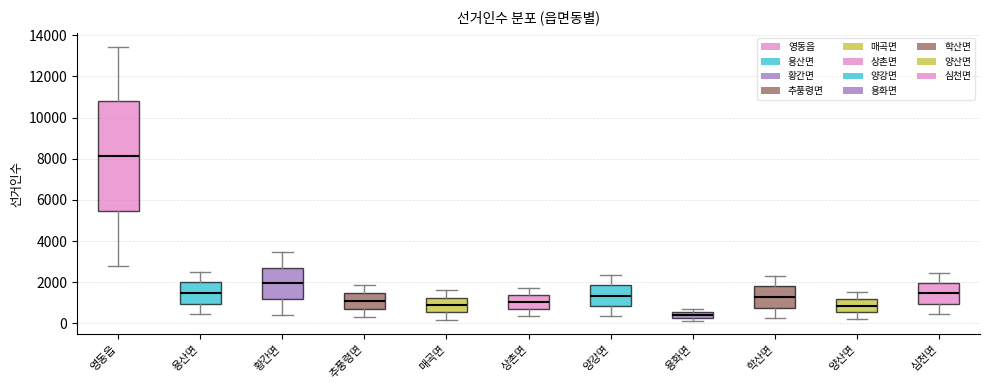

Where is the lower edge of the box for 양산면 on the y-axis? The values are not printed on the chart, so give them approximately, as read against the axis.

600